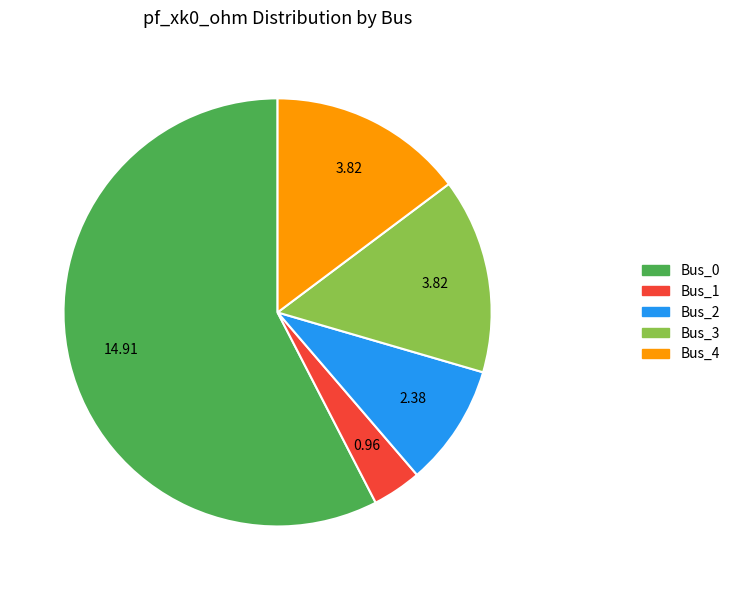

Do Bus_0 and Bus_4 together represent more than half of the pie?

Yes